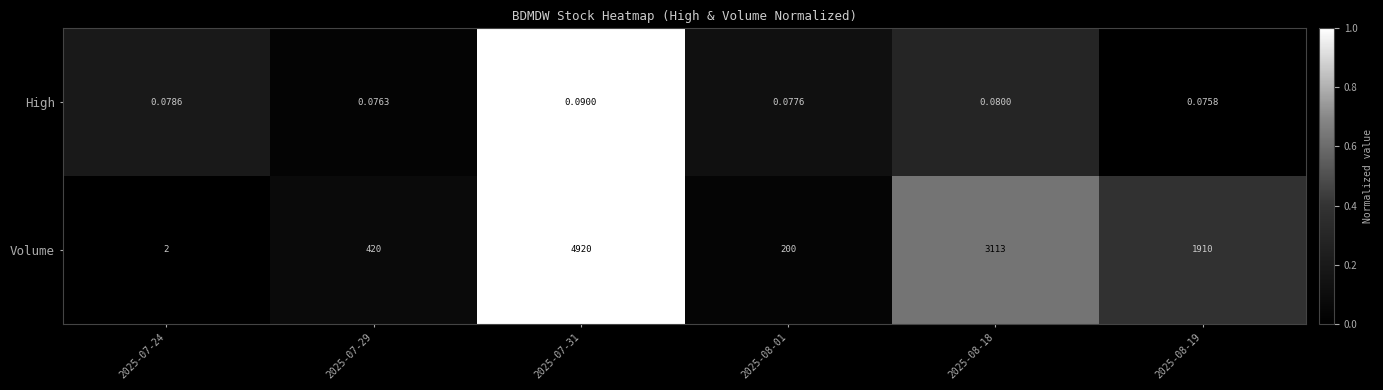

Which series has the largest range (max minus min)?

Volume